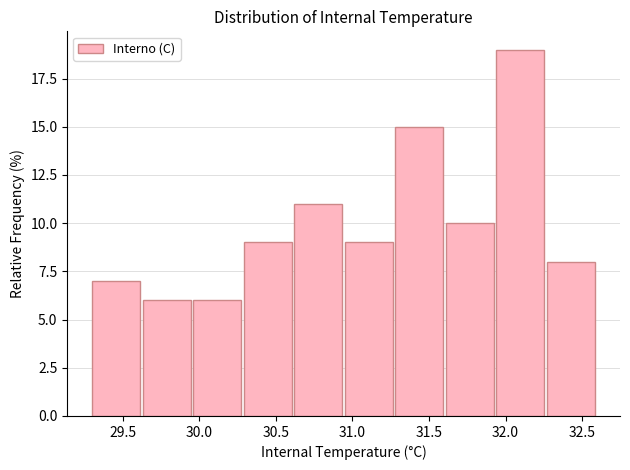

Reading left to right, list every bar in this chart as the range it spans on the x-axis followed by its height. Neither the bar edges nor the heights are printed on the chart, so give them approximately, as read against the axes.

29.30 to 29.63: 7
29.63 to 29.96: 6
29.96 to 30.29: 6
30.29 to 30.62: 9
30.62 to 30.95: 11
30.95 to 31.28: 9
31.28 to 31.61: 15
31.61 to 31.94: 10
31.94 to 32.27: 19
32.27 to 32.60: 8